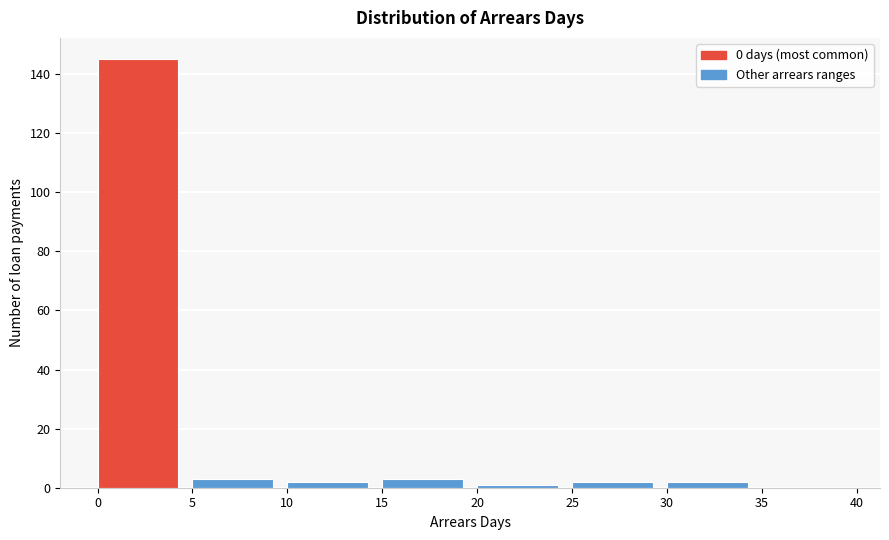

Which range on the x-axis has the tallest bar?

0 to 5